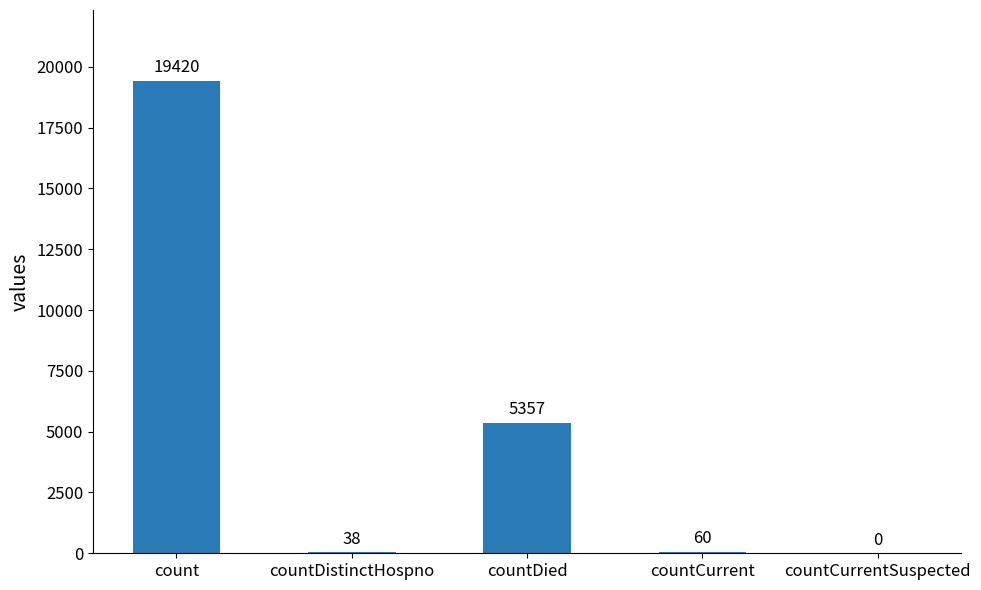

The value at countCurrentSuspected is -11699. True or false?

False